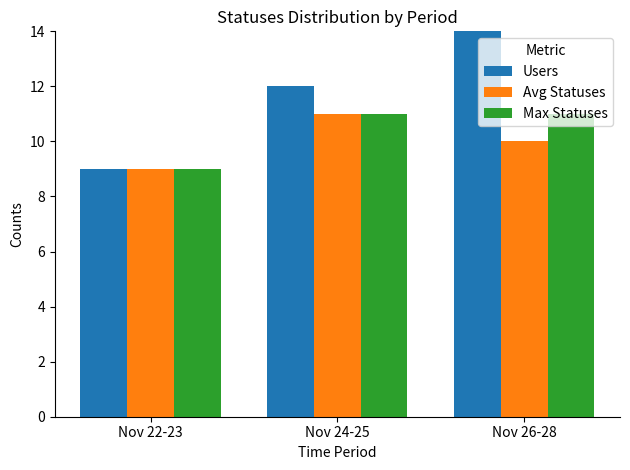

At Nov 26-28, list the series in order from largest to smallest.

Users, Max Statuses, Avg Statuses